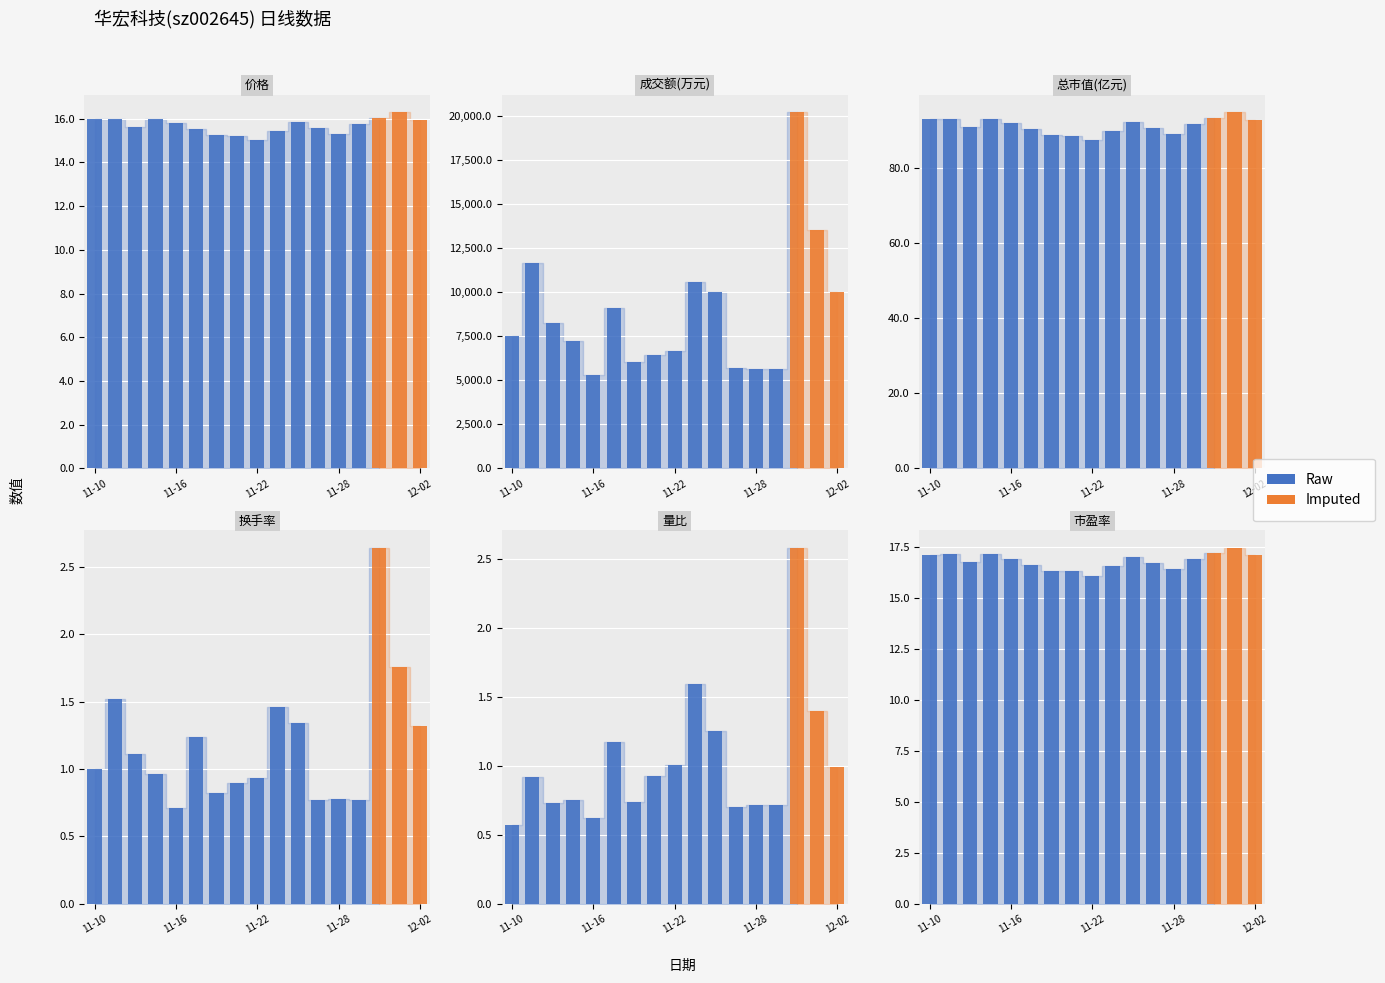

What is the difference between the maximum and minimum values in the 价格 series?

1.3